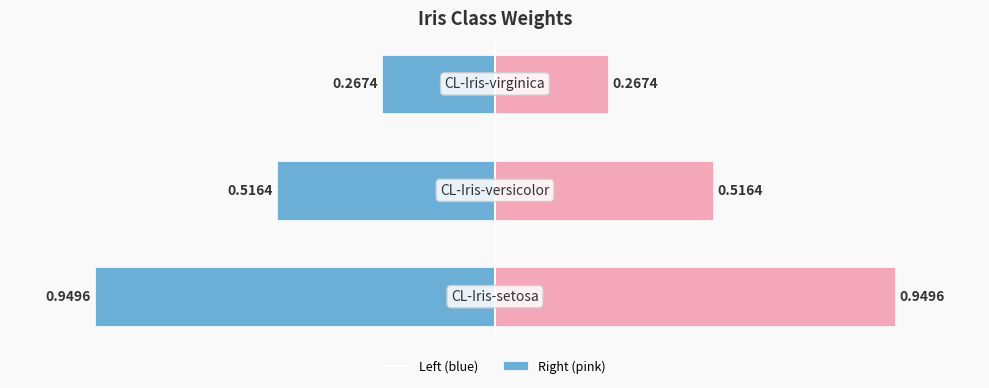

List the series in order of their peak value, lowest first.

weight (left), weight (right)